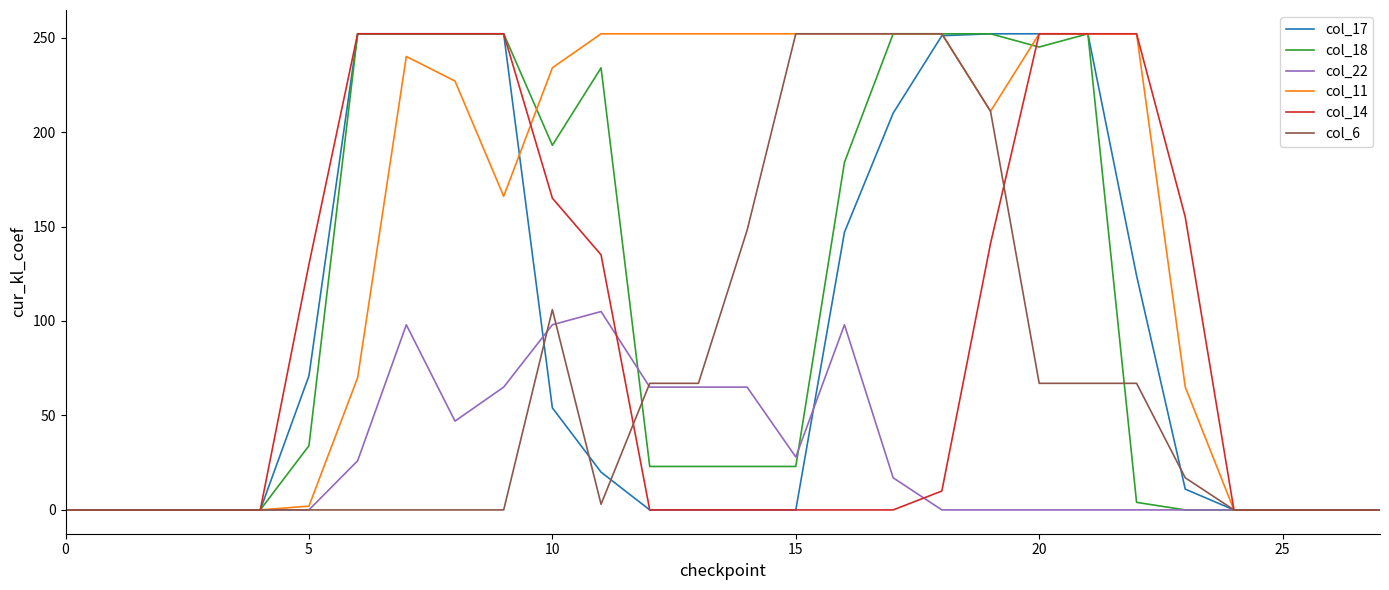

What is the maximum value shown in the chart?

252